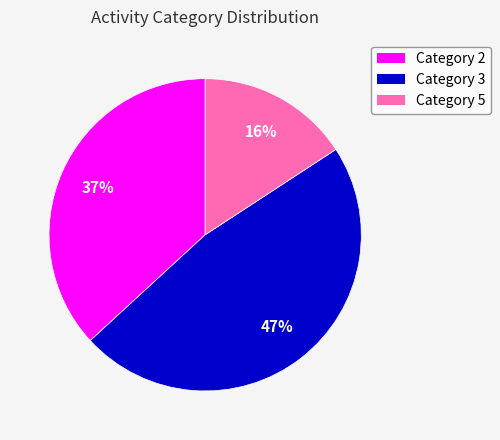

Is there a majority slice in this chart?

No